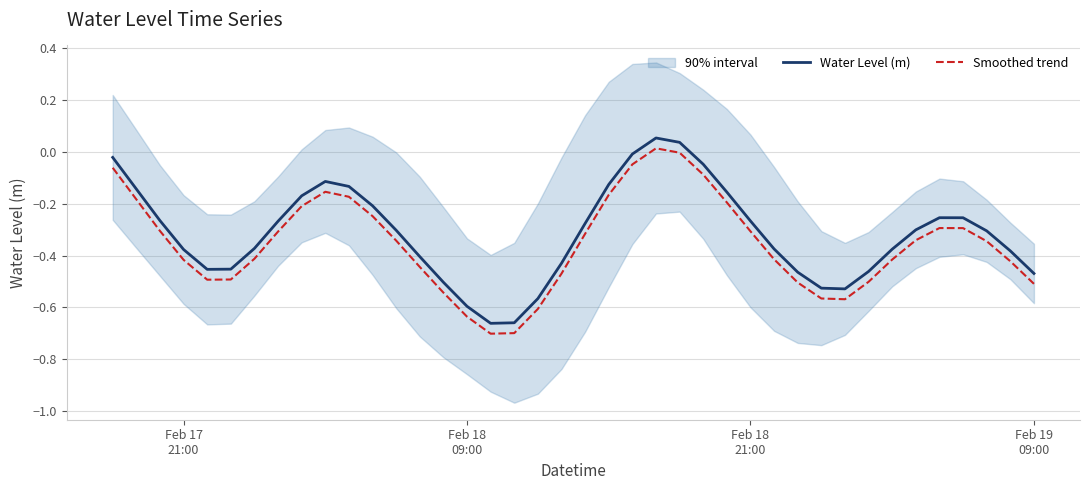

Which series has the widest spread of values?

Water Level (m)